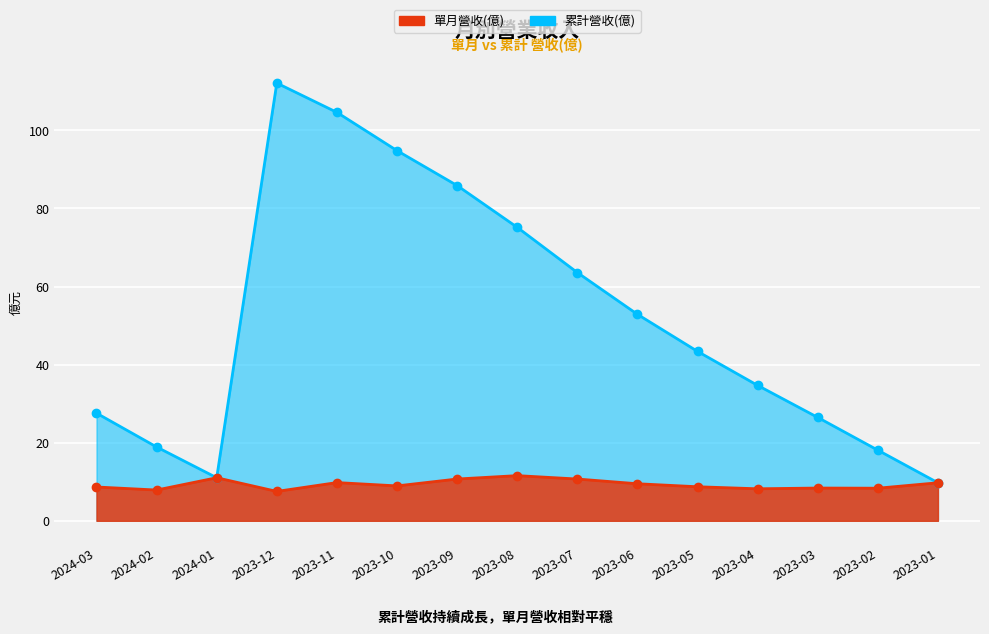

The value of 累計營收(億) at 2023-07 is 94.7. True or false?

False